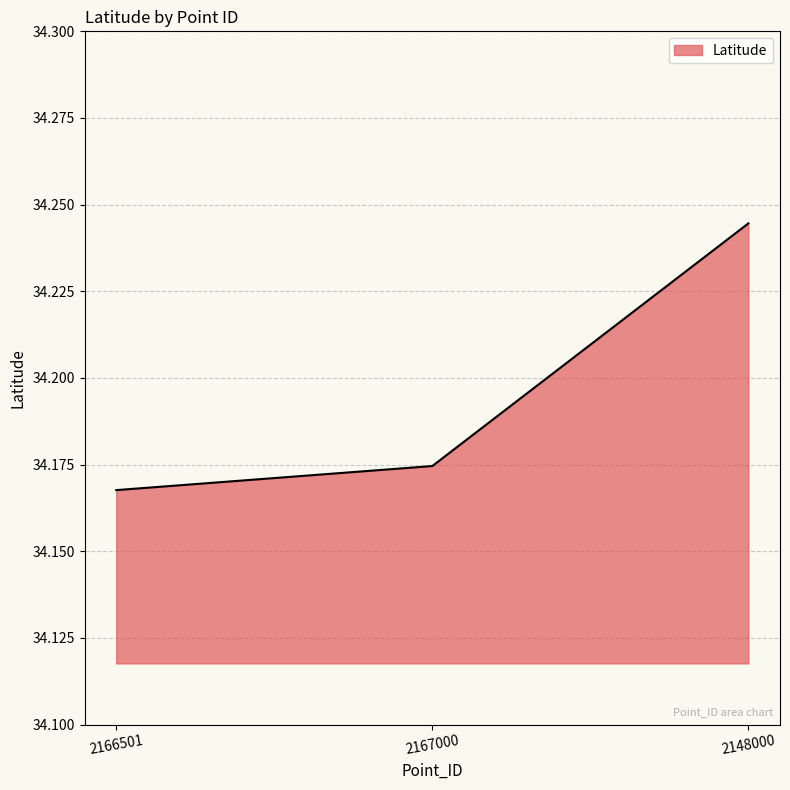

True or false: the data shows 44.8 at 2148000.

False